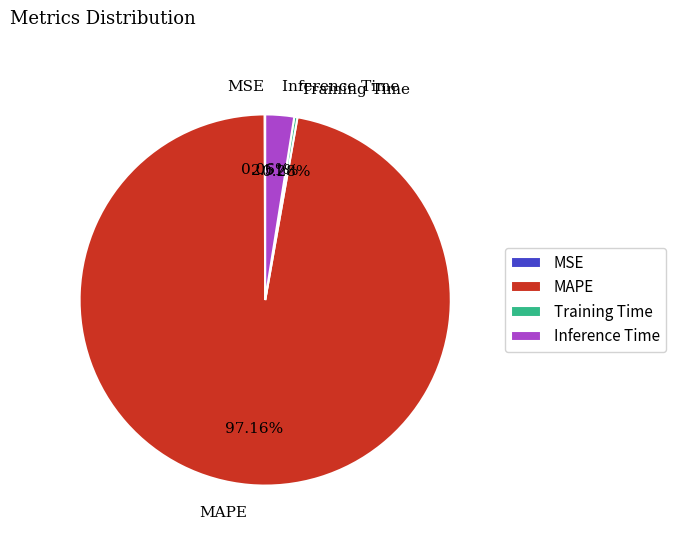

To the nearest percent, what is the combined percentage of MAPE and Inference Time?

100%